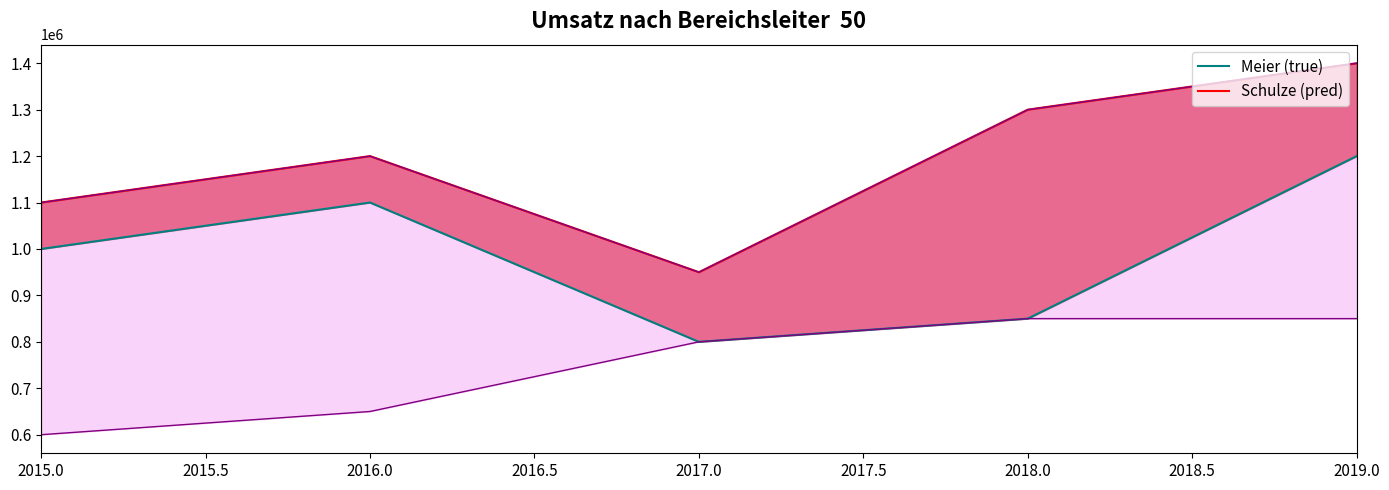

Does the chart display data point markers on the line(s)?

No